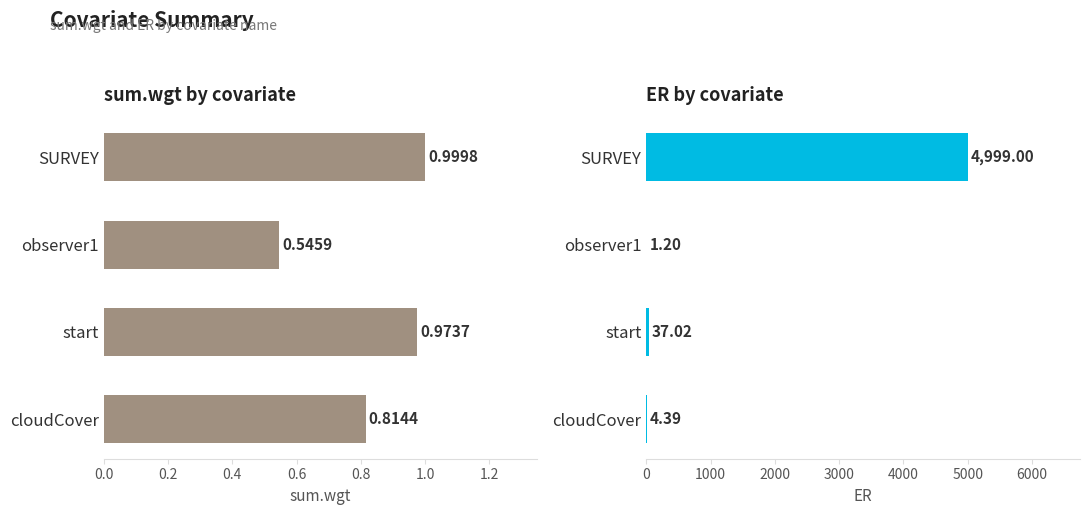

List the series in order of their overall mean, highest first.

ER, sum.wgt